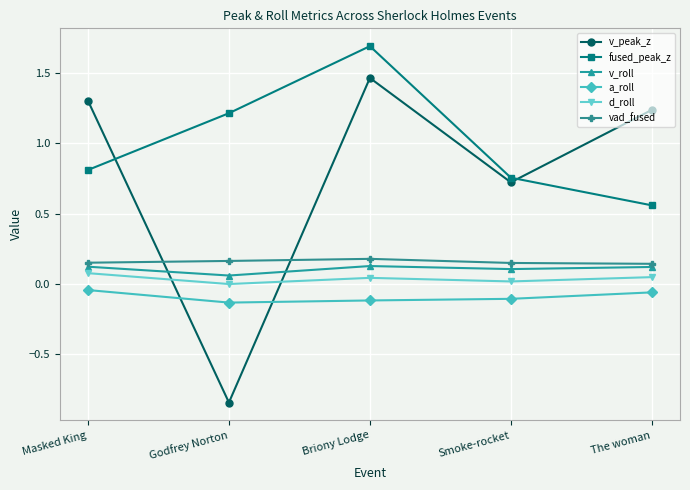

What is the average value of the fused_peak_z series?

1.0